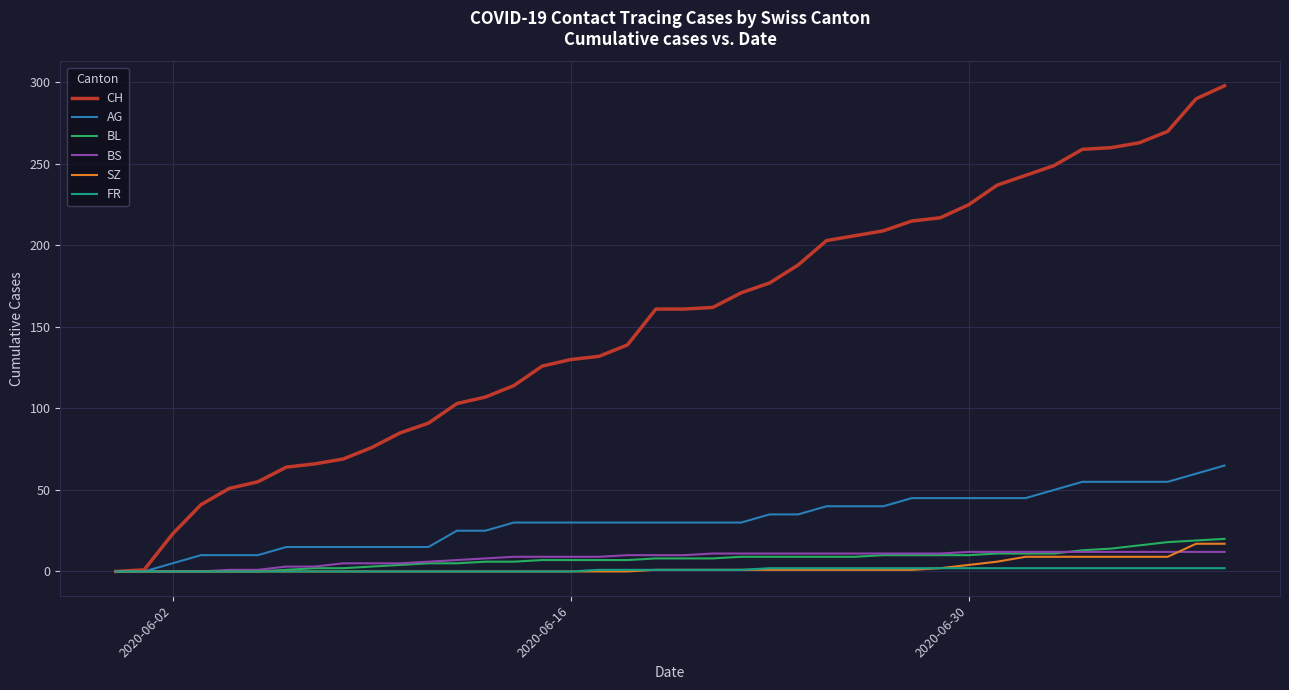

Which series has the largest total across all categories?

CH